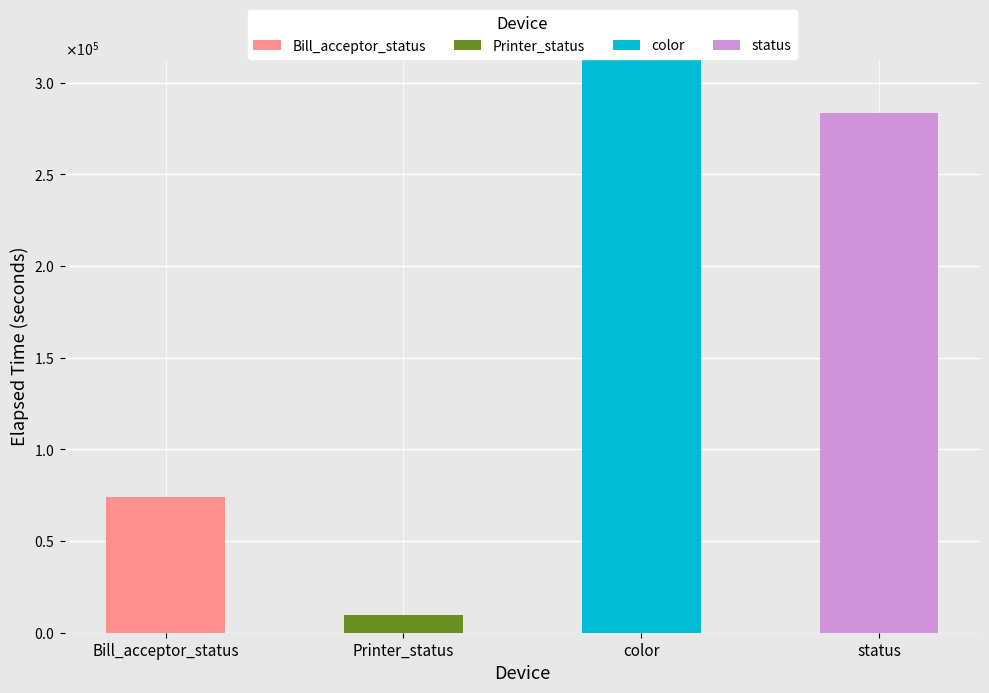

What are all the series names shown in the legend?

Bill_acceptor_status, Printer_status, color, status